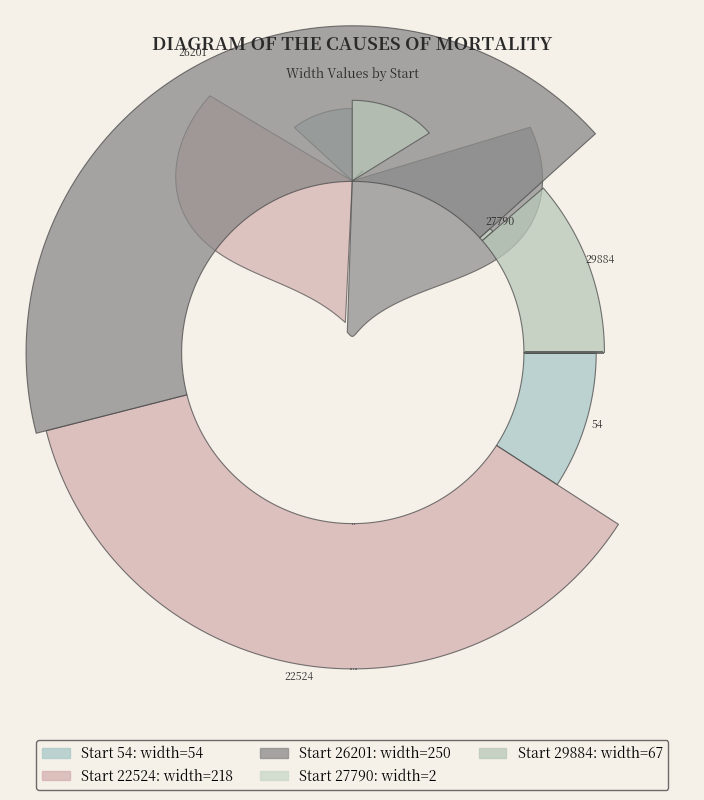

What percentage is the 29884 slice, to the nearest percent?

11%